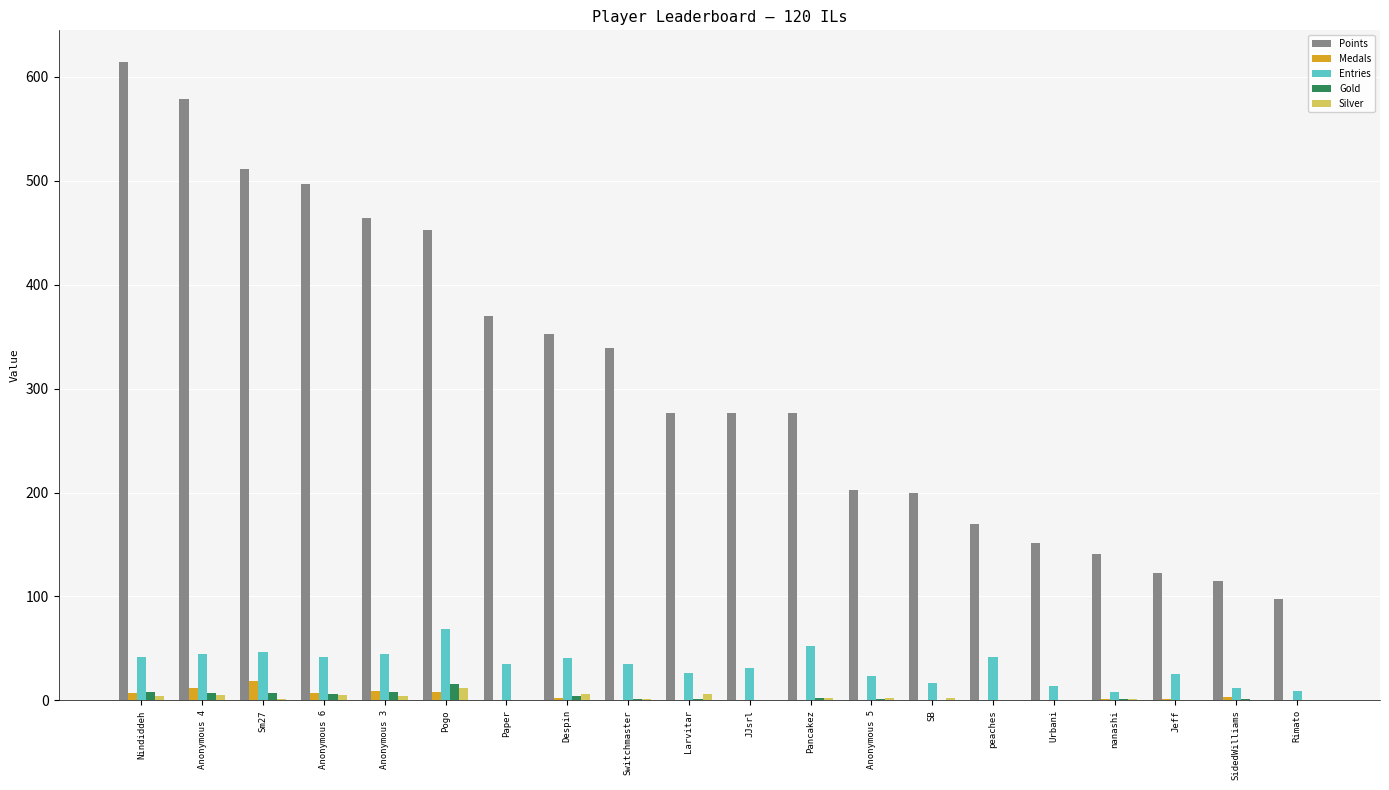

At which category does the chart reach its peak across all series?

Nindiddeh